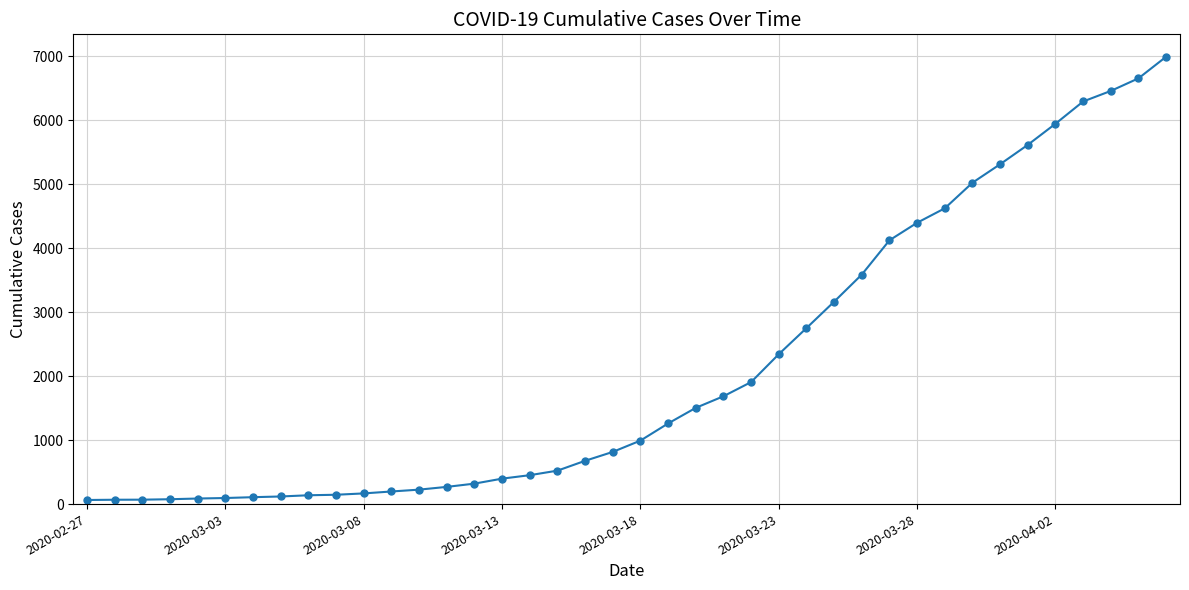

What is the sum of all values?

85677